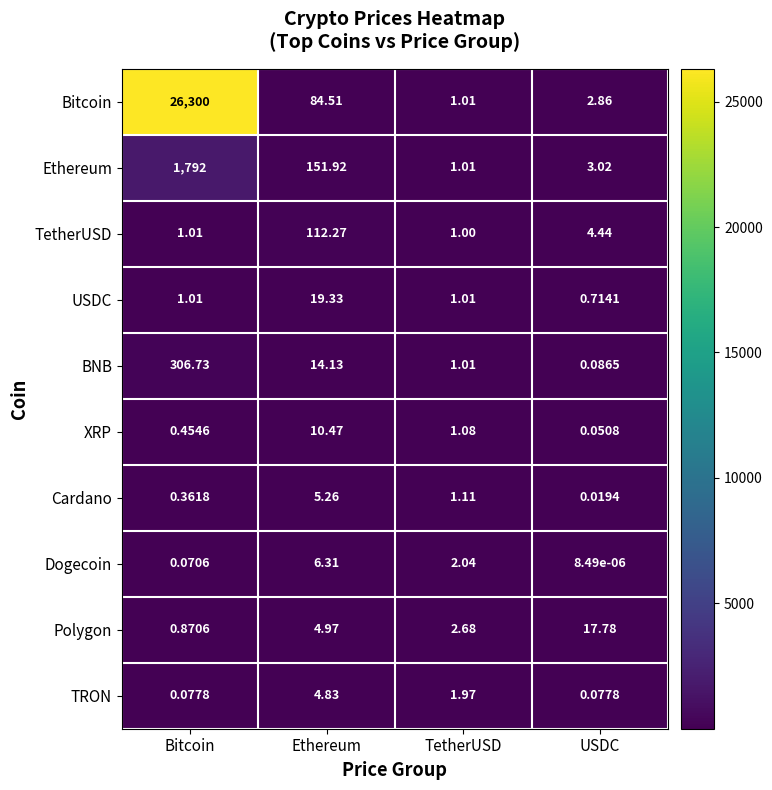

Where is Ethereum nearest to the value 896?

Ethereum